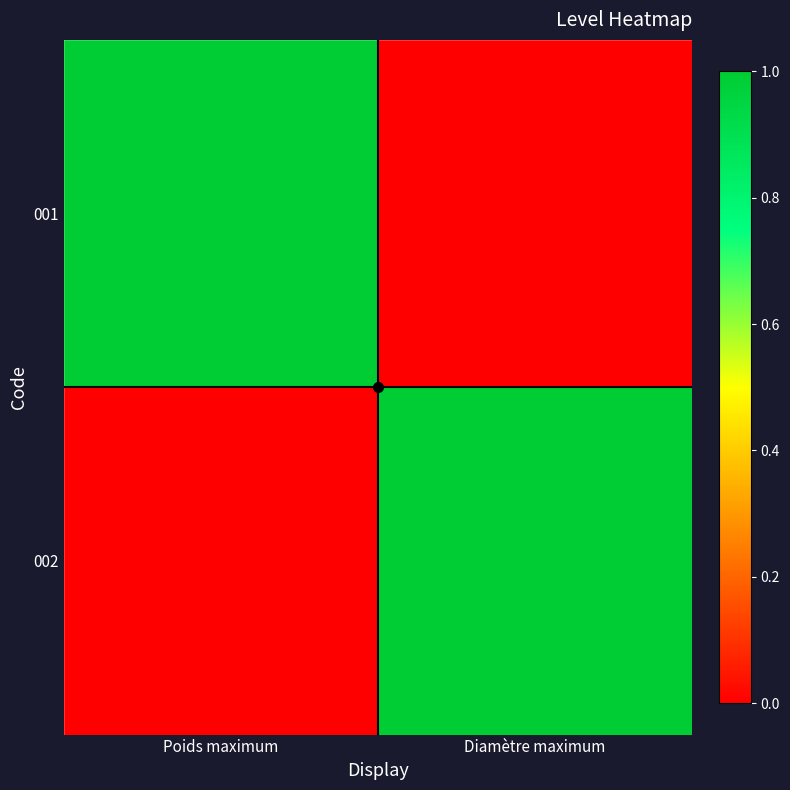

At which category is the sum across all series the highest?

Poids maximum